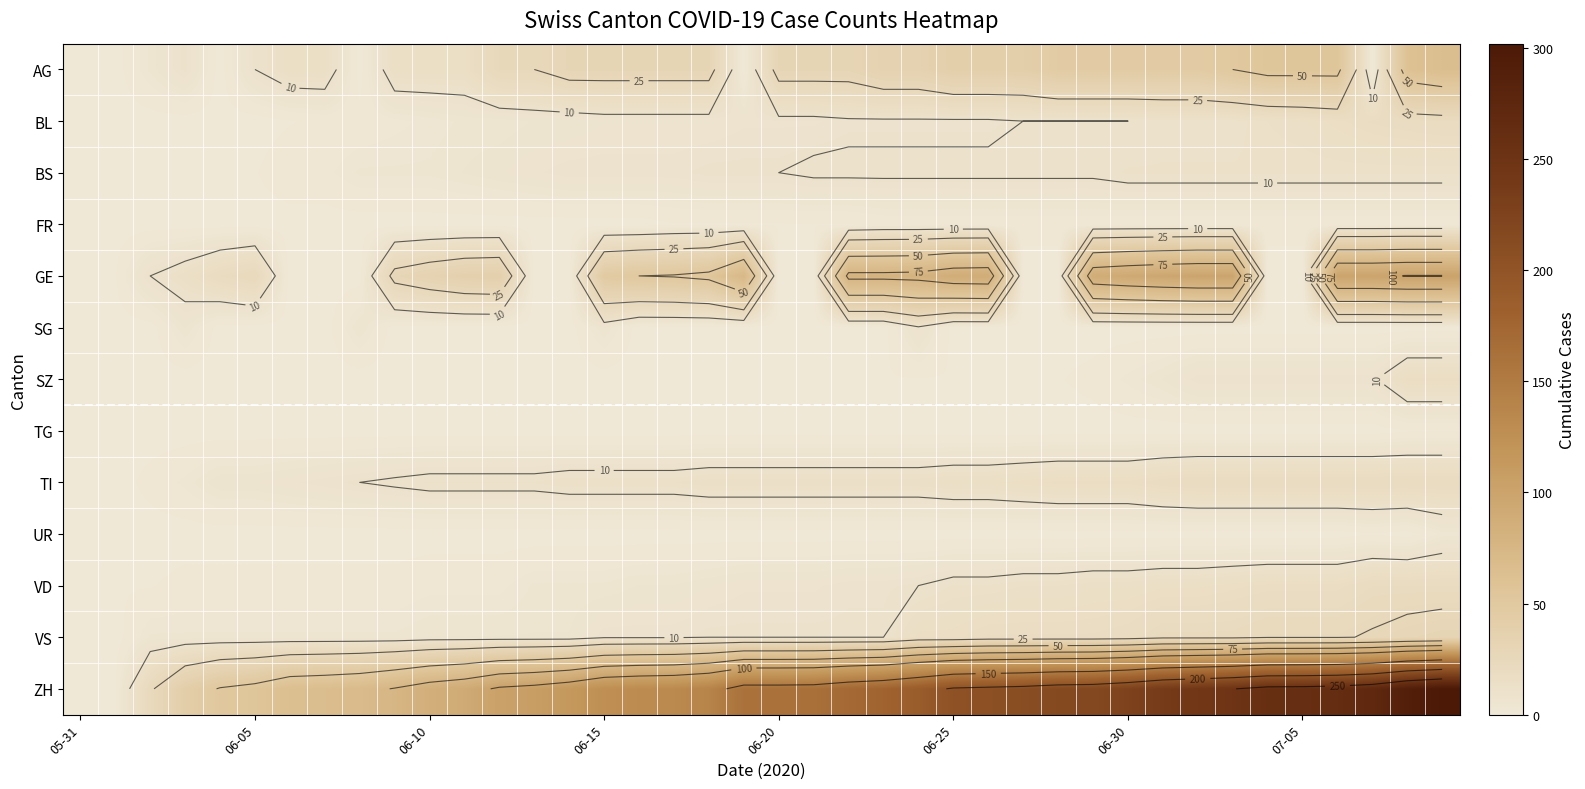

What is the average value of the SZ series?

3